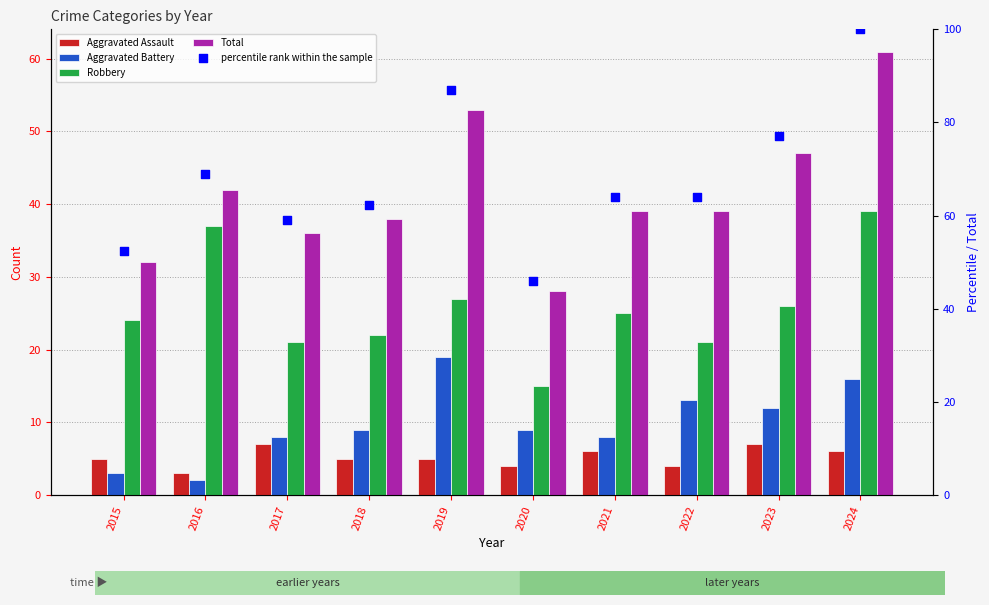

At how many categories does at least one series exceed 92?

1